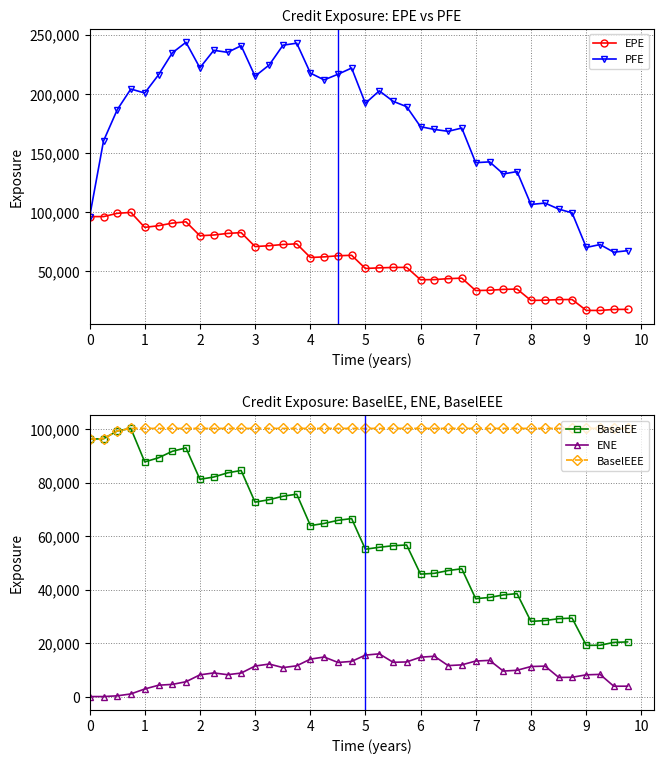

True or false: ENE has more than 0 points higher than both neighbors.

True